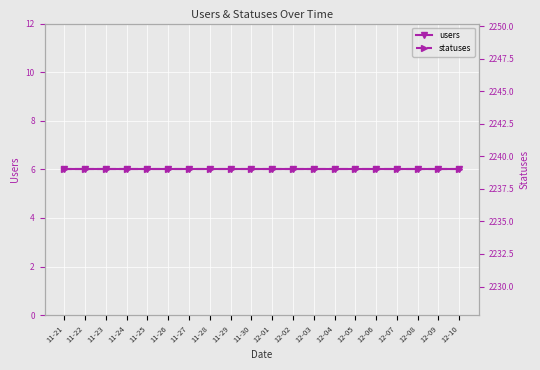

Rank the series by their maximum value, from highest to lowest.

statuses, users